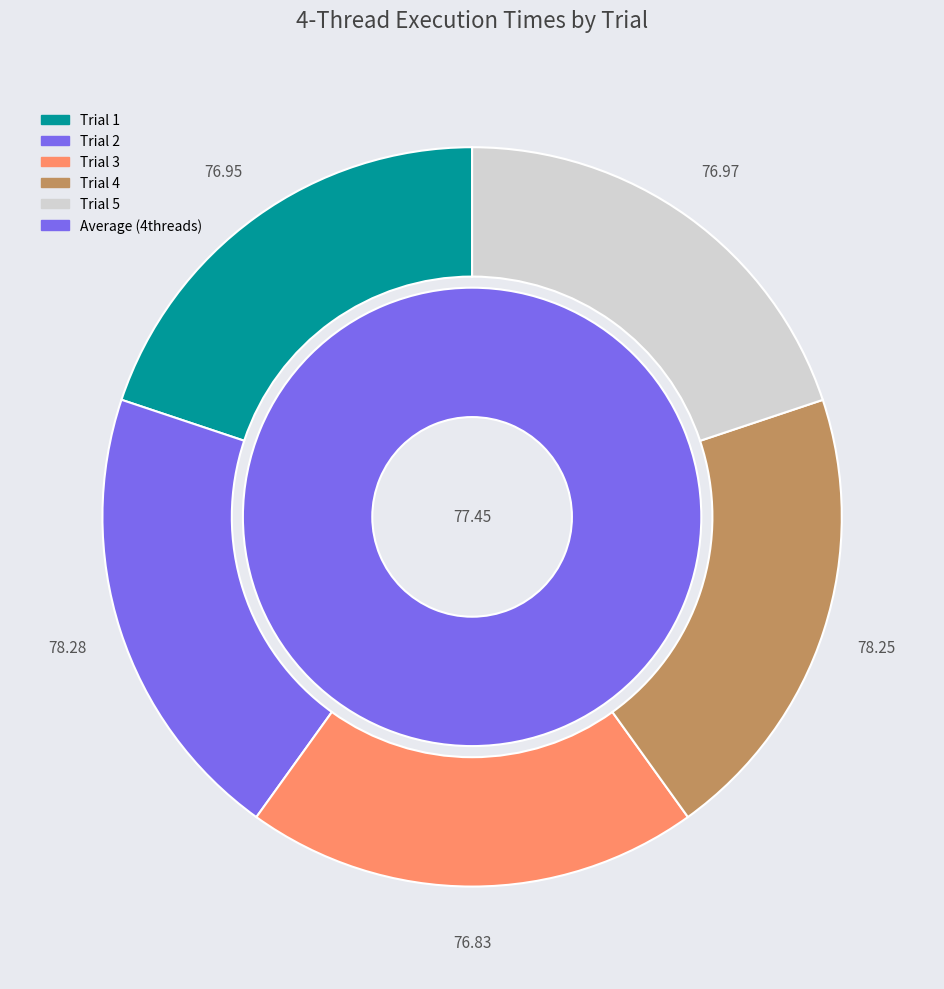

What is the change in value from Trial 1 to Trial 3?

-0.1